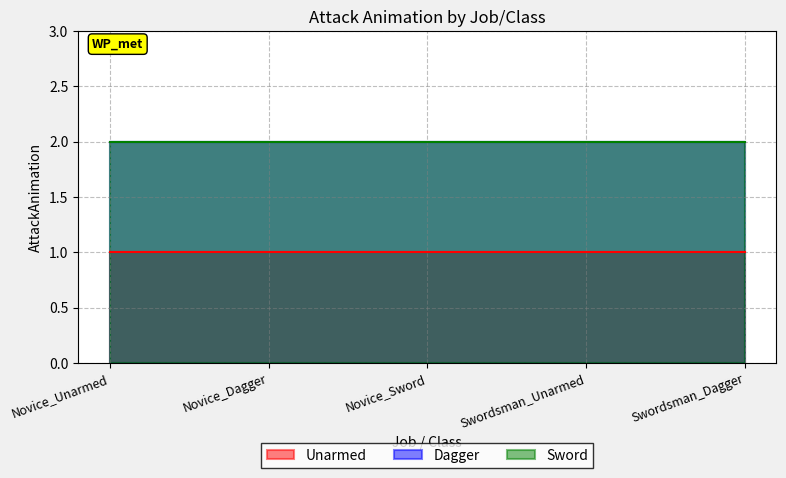

At Novice_Dagger, list the series in order from smallest to largest.

Unarmed, Dagger, Sword